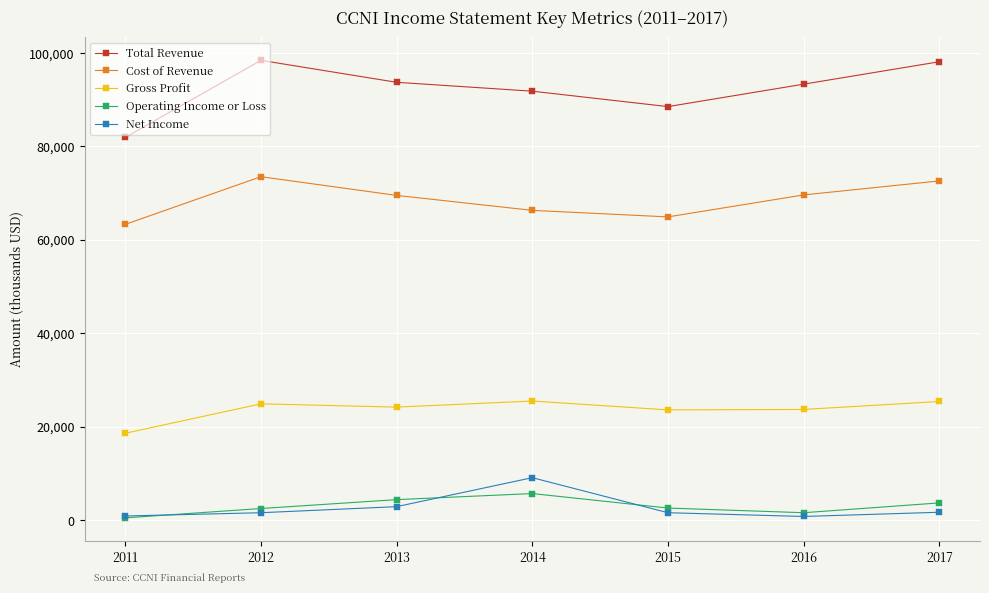

What is the approximate value of Operating Income or Loss at 2011, to the nearest 10?

500